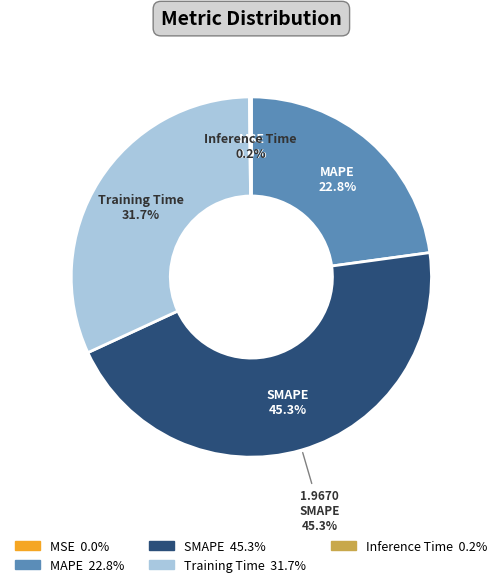

To the nearest percent, what percentage of the pie is MAPE?

23%